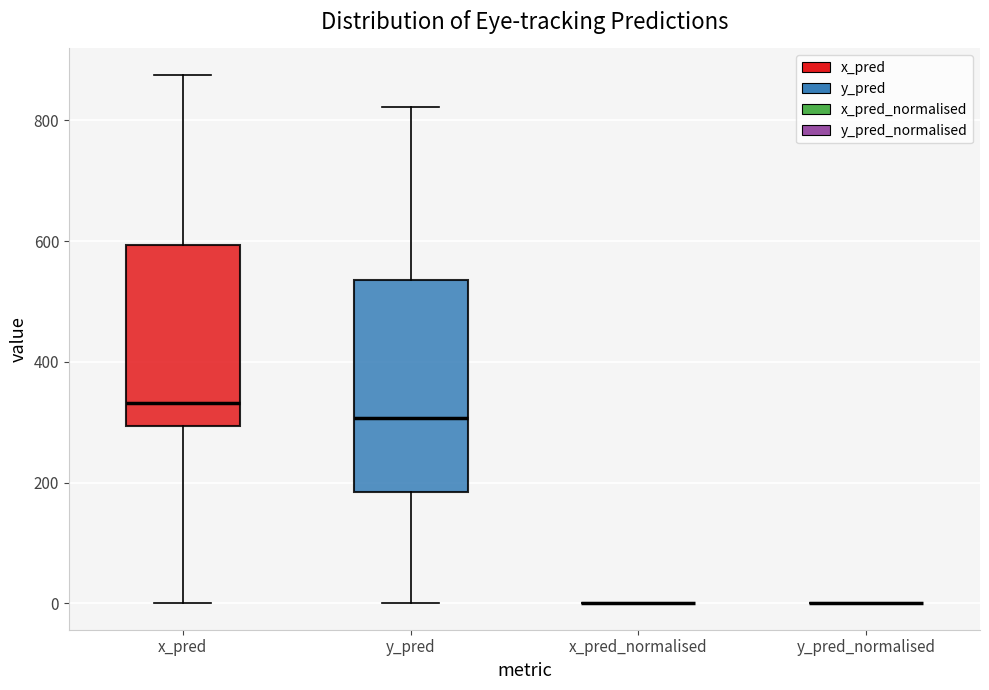

Which box is the tallest, from its lower edge to its upper edge?

y_pred